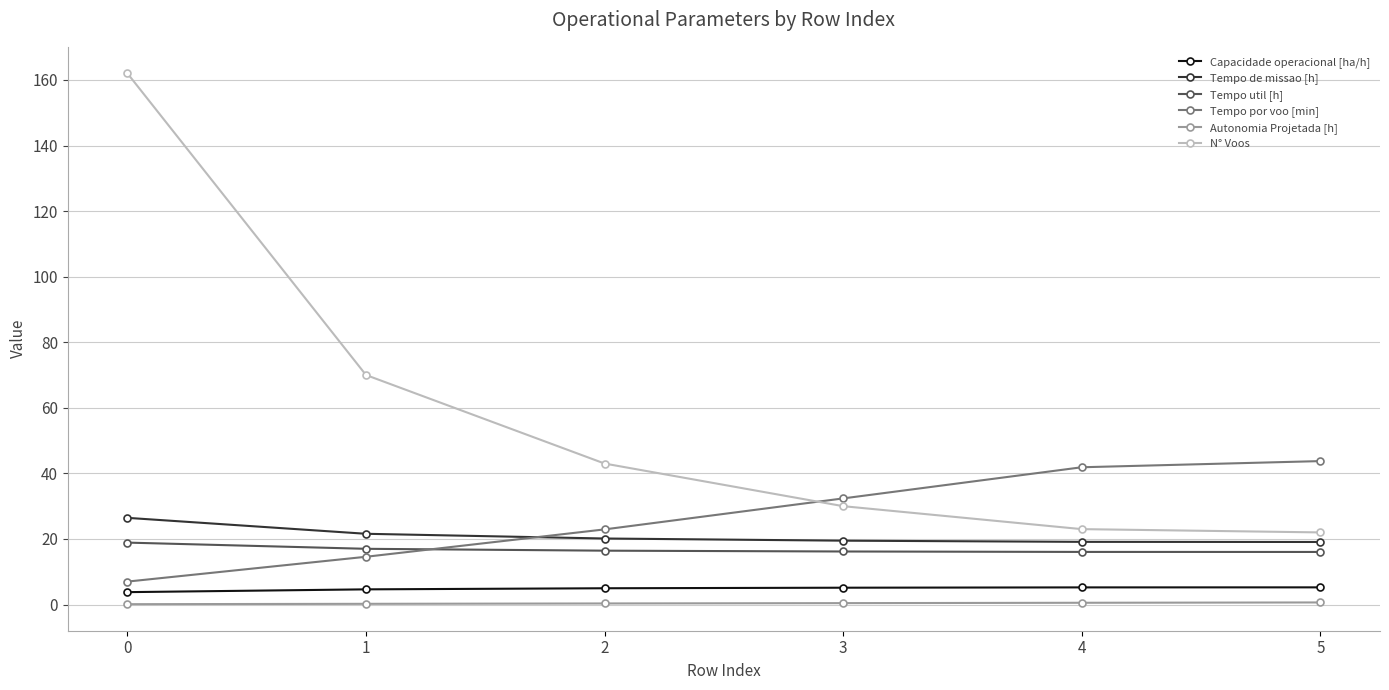

Is it true that Tempo de missao [h] equals 25.3 at 5?

False